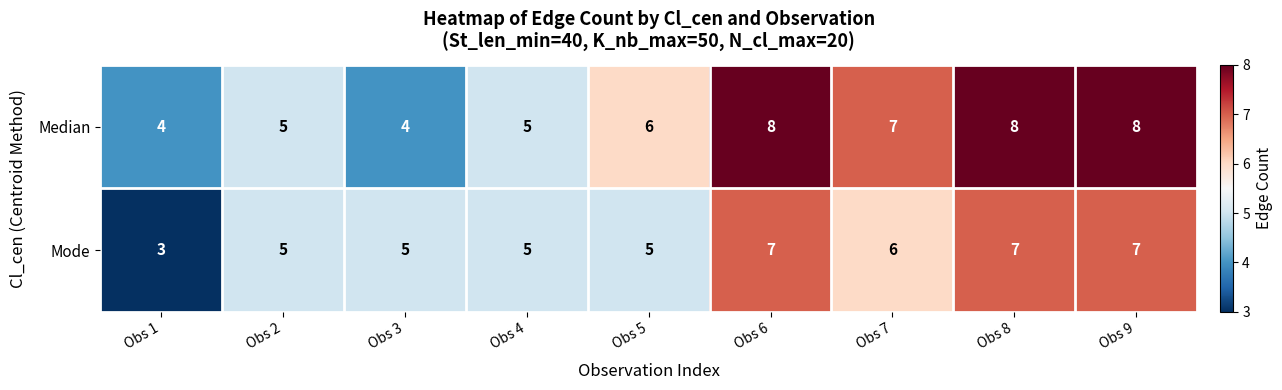

Rank the series by their maximum value, from highest to lowest.

Median, Mode